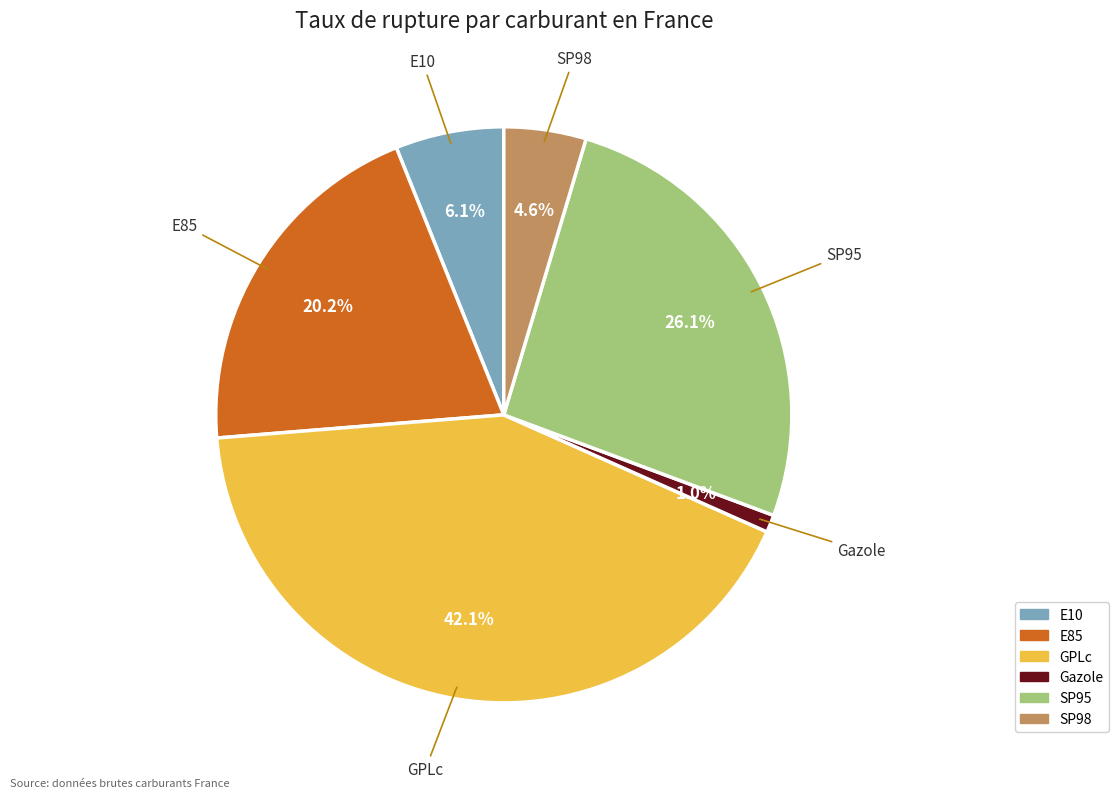

Rank the categories by value from highest to lowest.

GPLc, SP95, E85, E10, SP98, Gazole